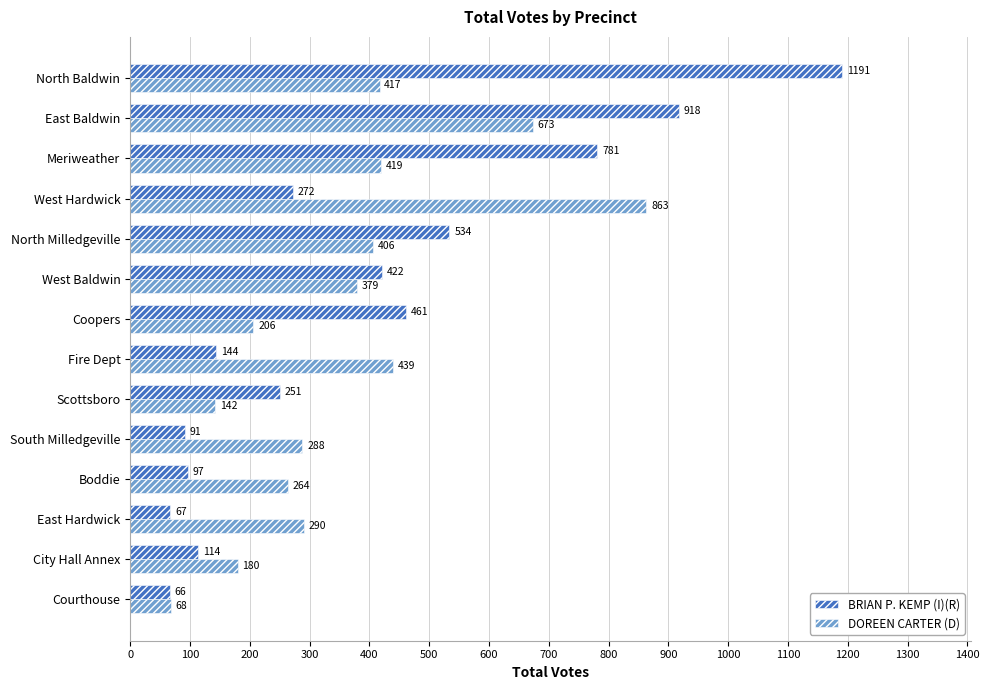

What is the minimum value for DOREEN CARTER (D)?

68